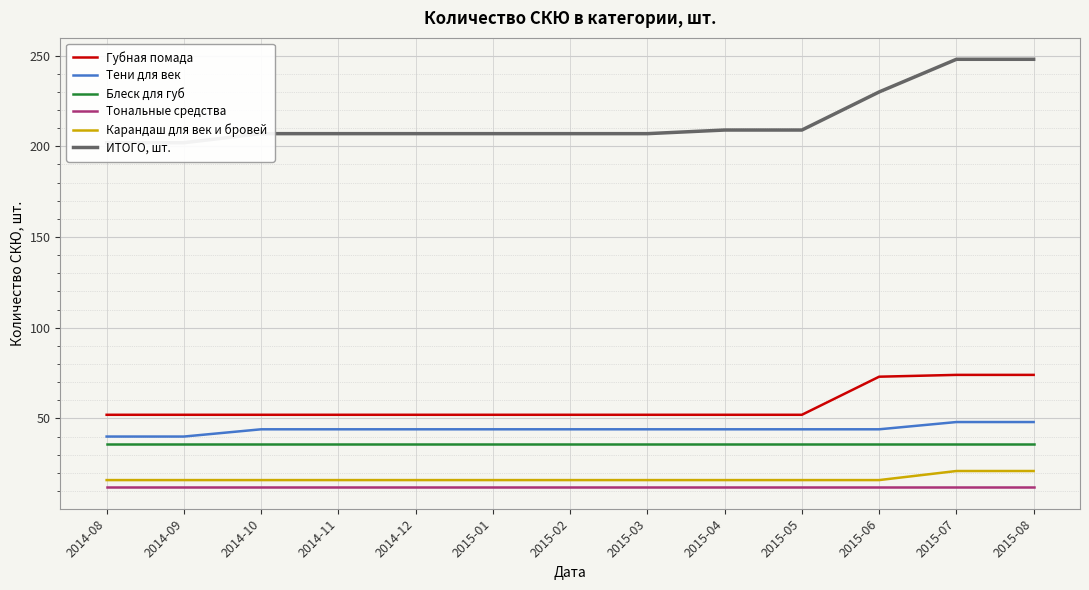

Count the Карандаш для век и бровей values in the range 16 to 17.

11